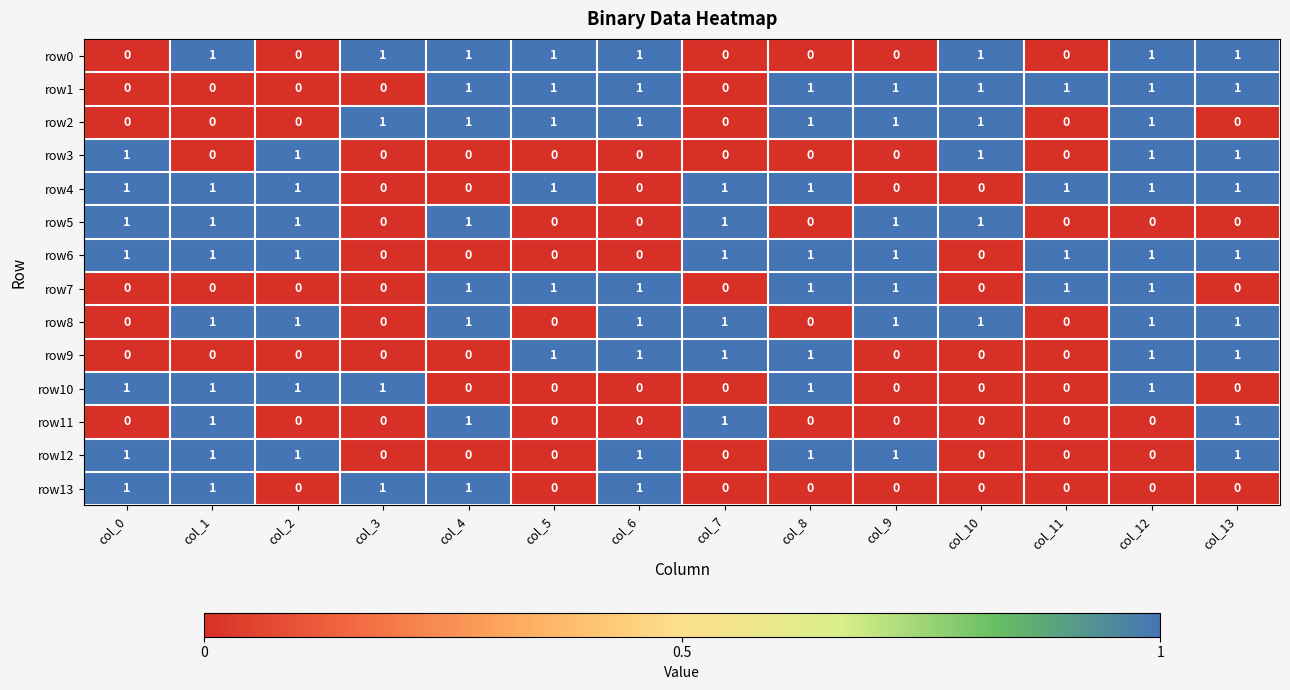

Count the number of data series in this chart.

14